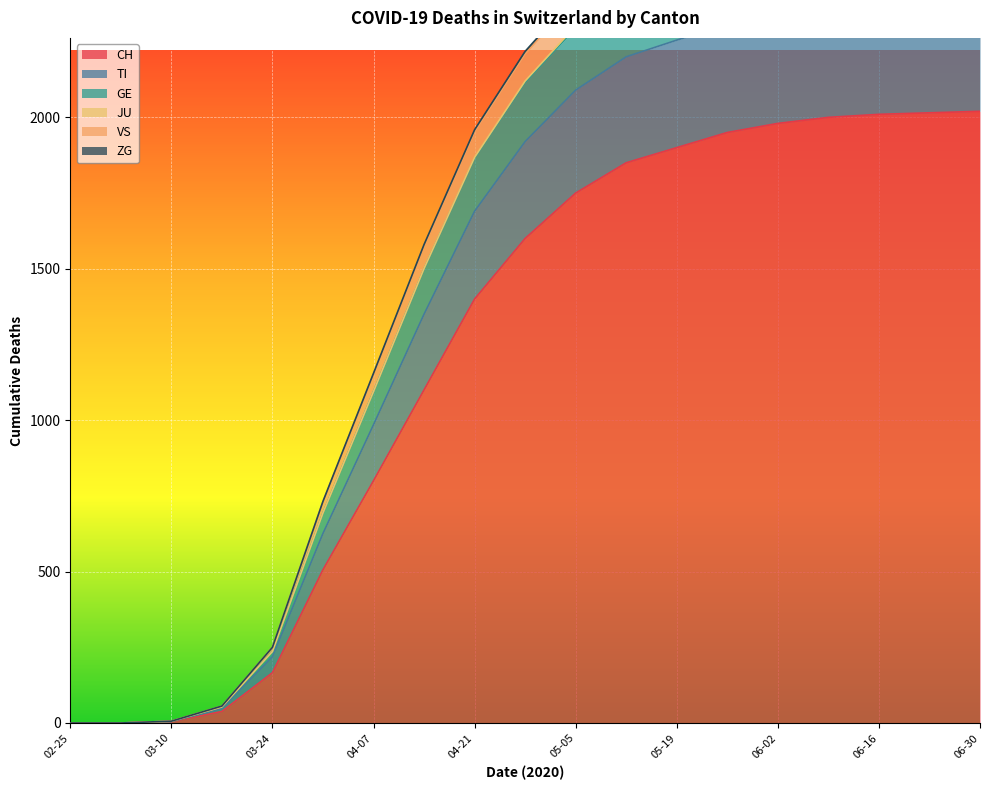

What position from the left is 2020-04-28?

10